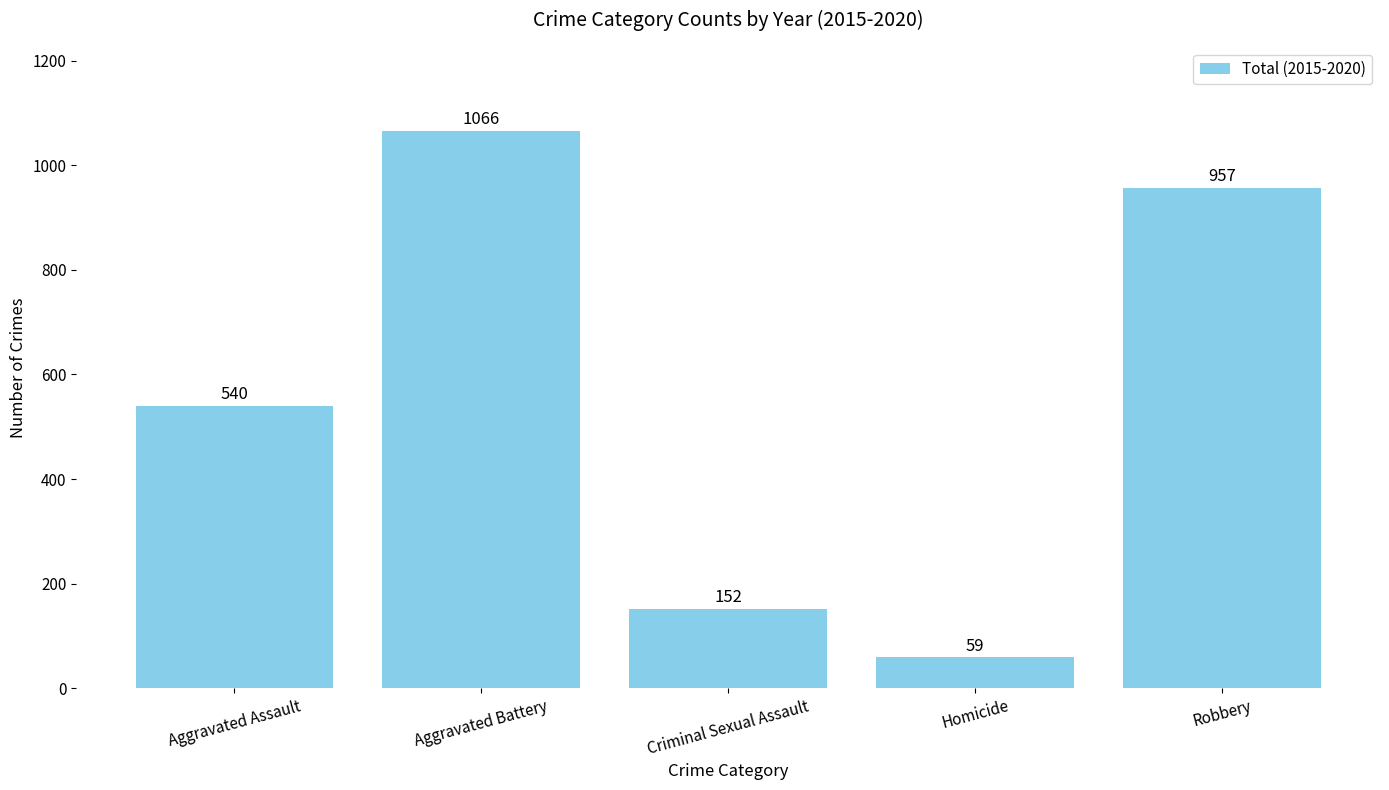

Are the bars grouped side by side (vs. stacked)?

No